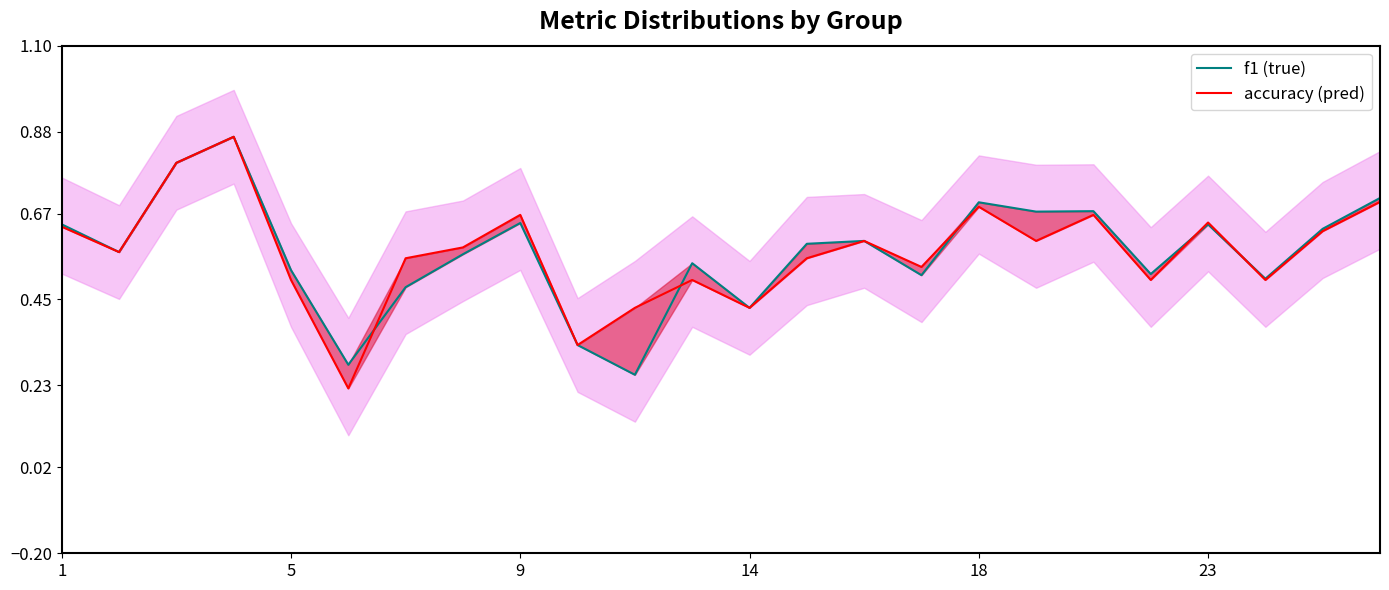

What is the value of the f1 (true) point at the 14th from the left?

0.6